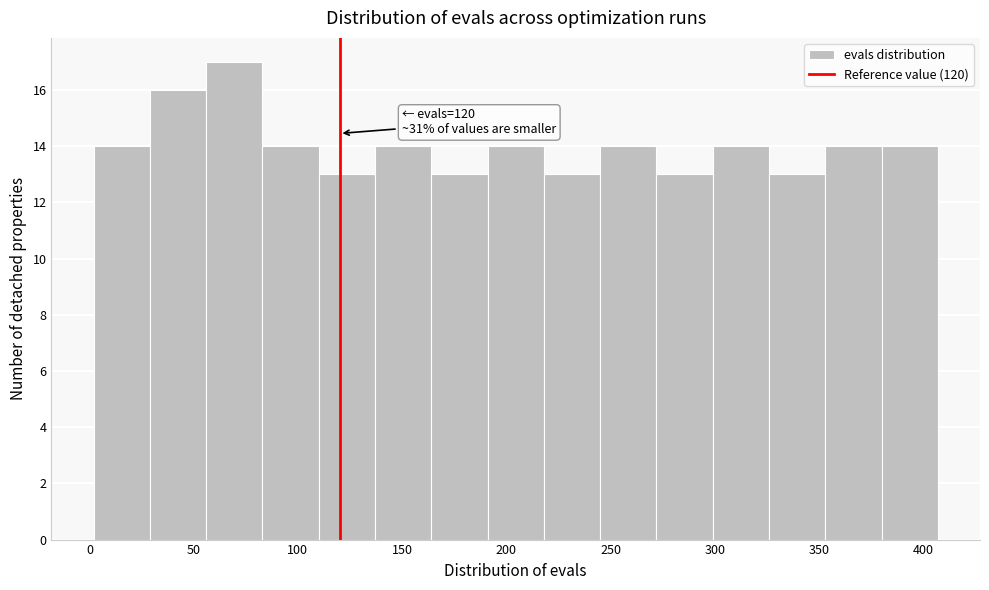

Over which range of the x-axis is the bar tallest?

56 to 83